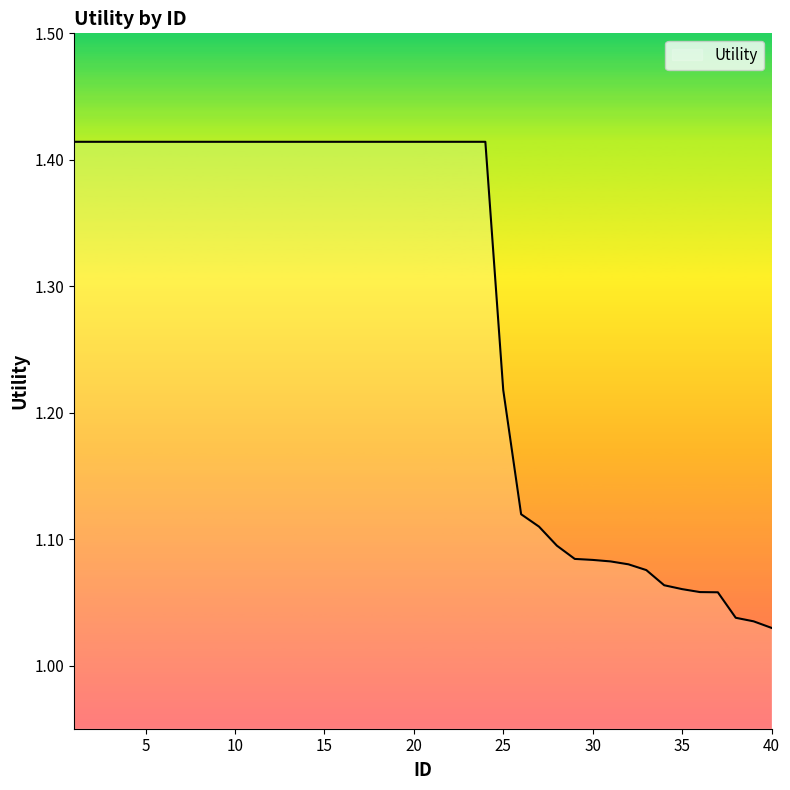

What is the difference between the maximum and minimum values?

0.4